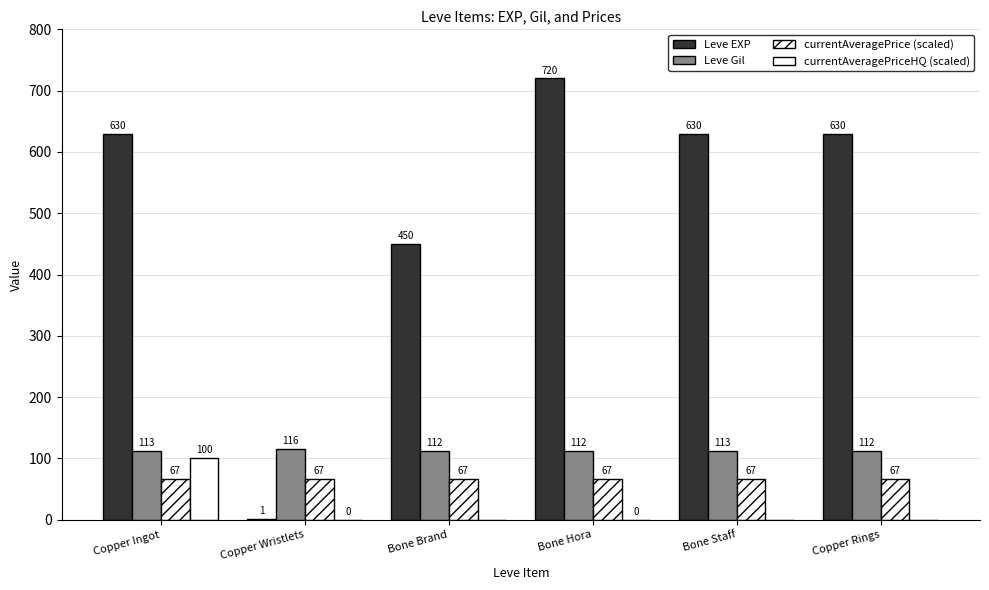

Which series changed the most between Copper Ingot and Bone Hora?

currentAveragePriceHQ (scaled)